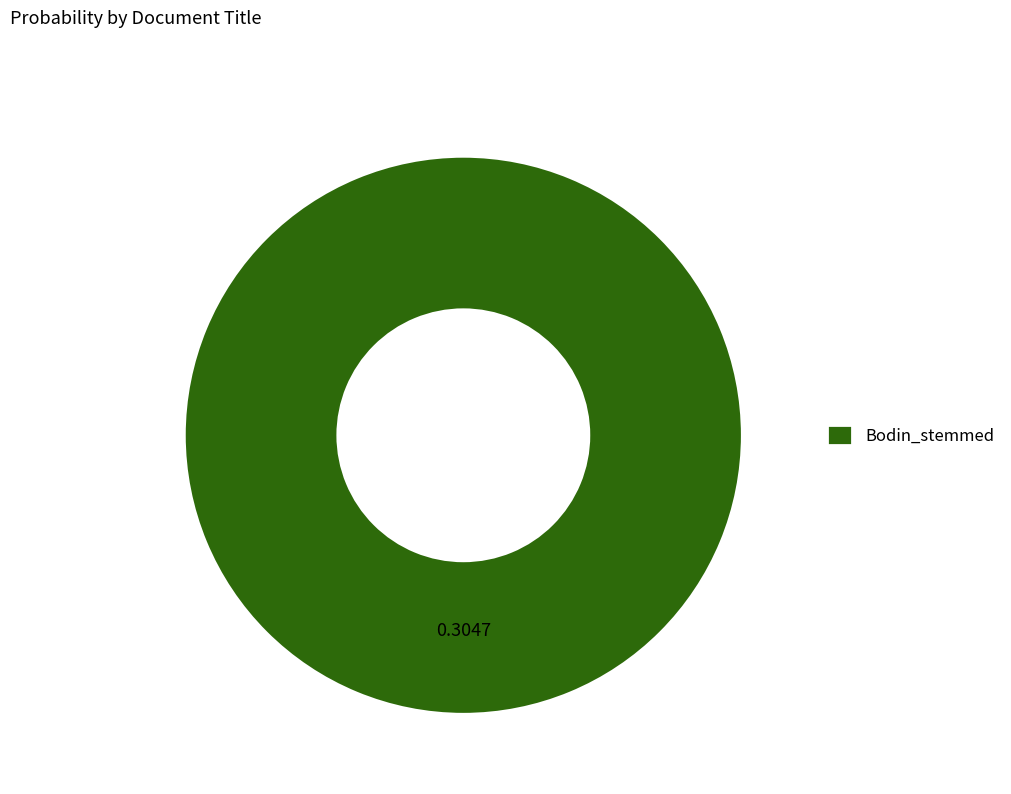

How many slices are in this pie chart?

1